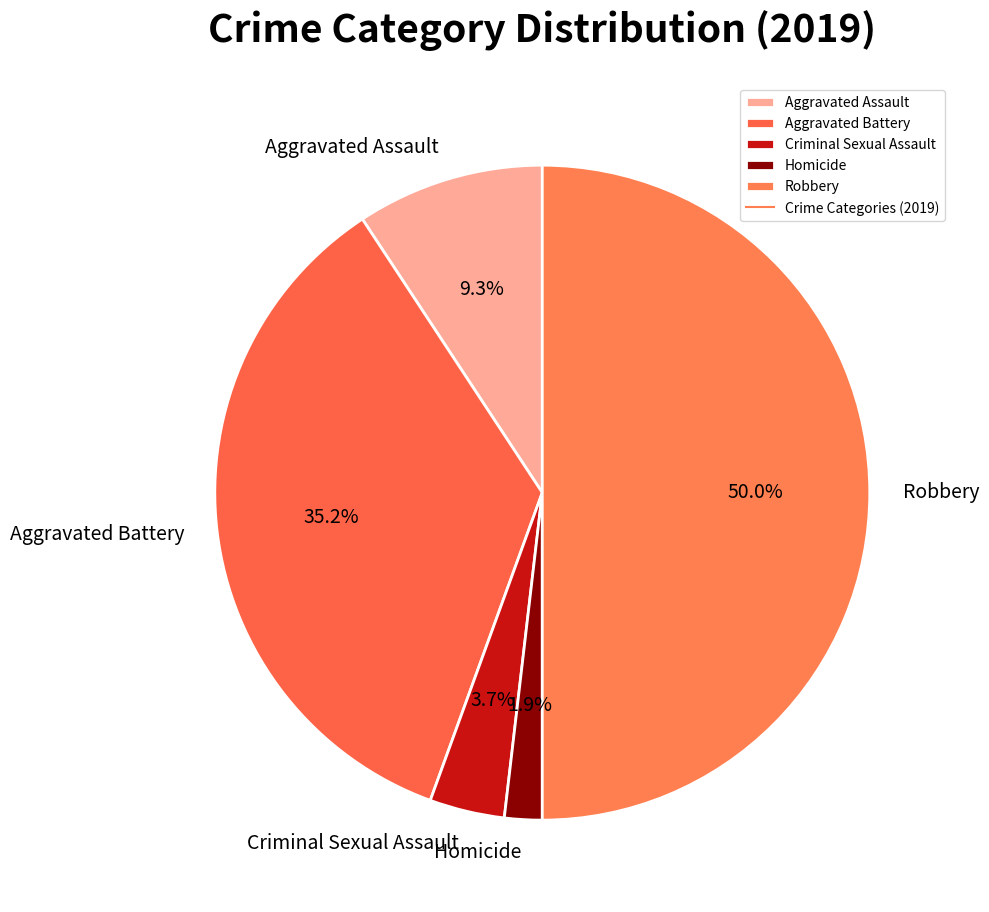

To the nearest percent, what percentage of the pie is Robbery?

50%